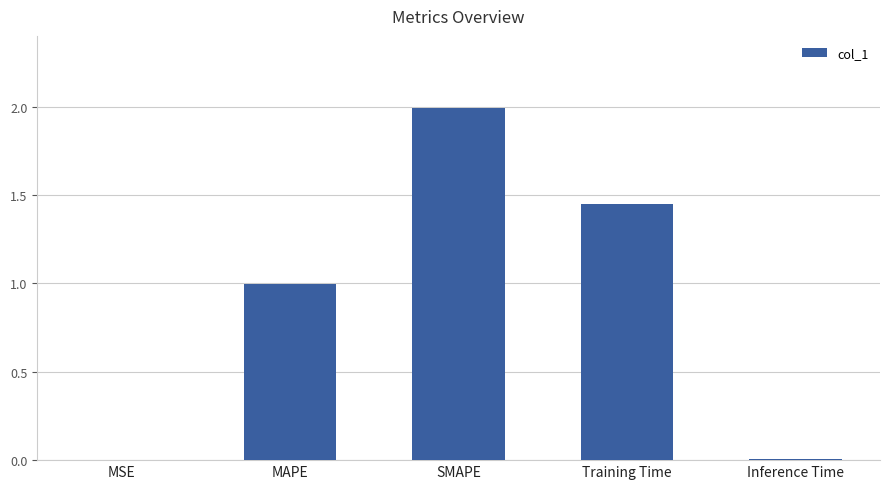

What value does the data have at SMAPE?

2.0